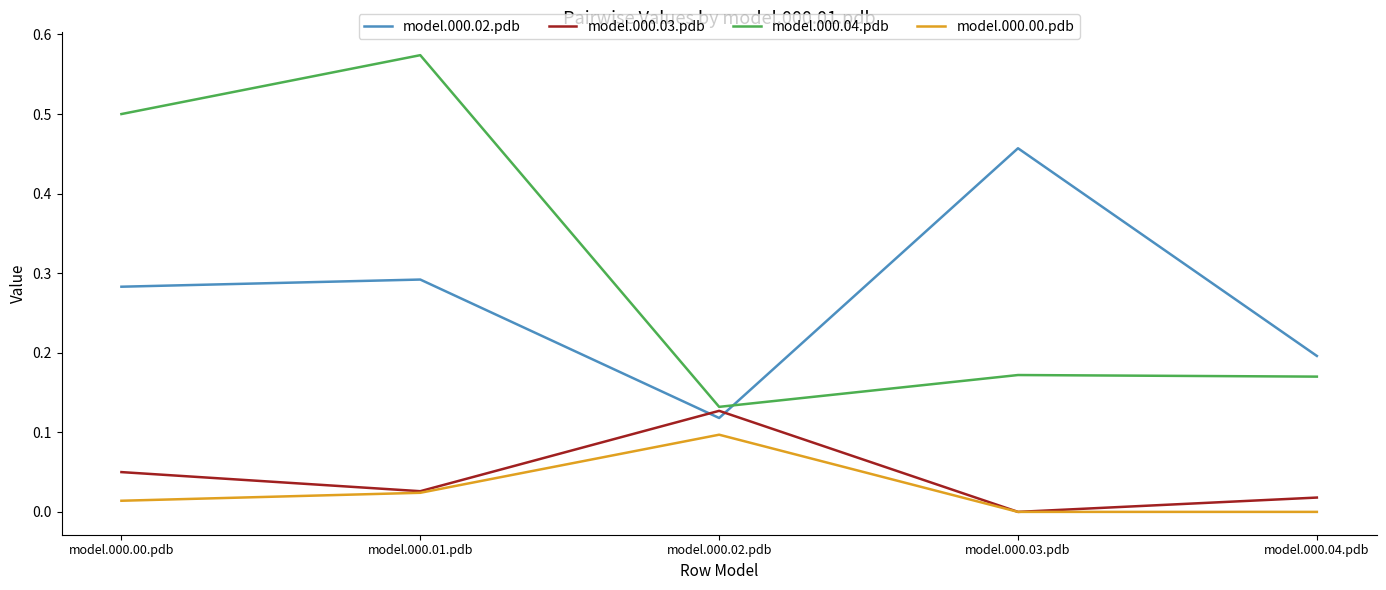

Where is the first local maximum for model.000.02.pdb?

model.000.01.pdb